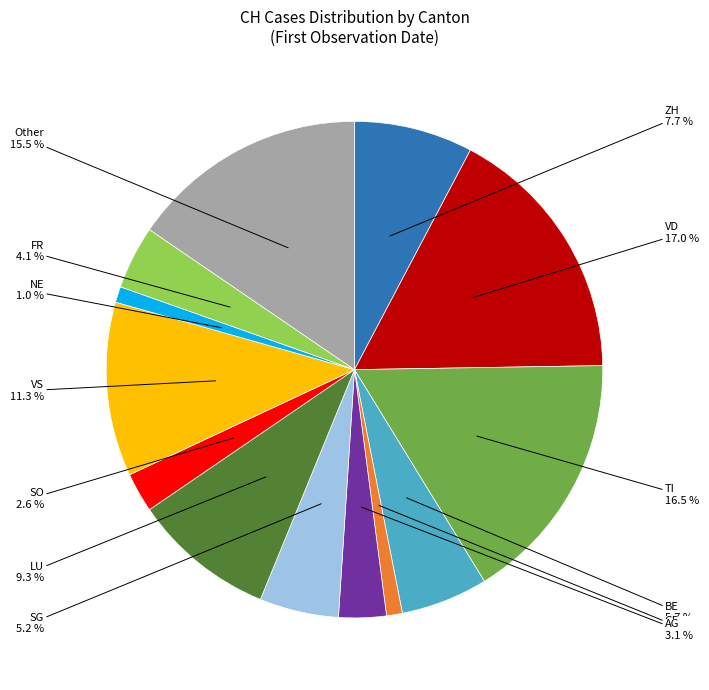

Does any single category account for the majority?

No